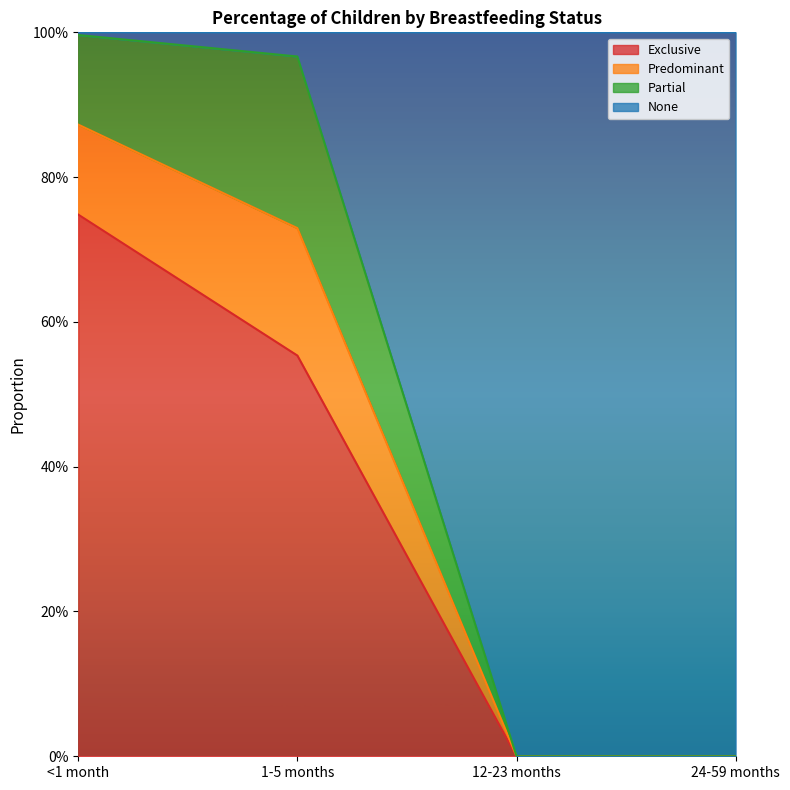

What position from the left is 1-5 months?

2